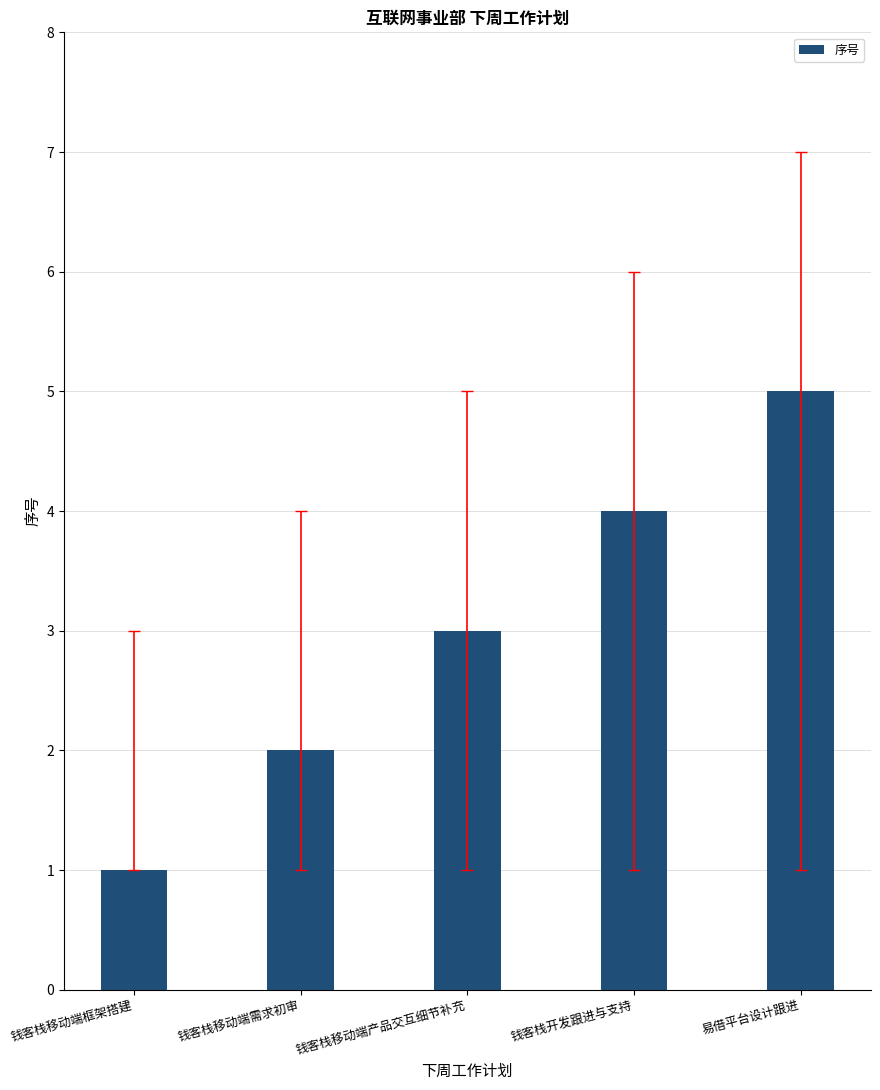

Rank the categories by value from lowest to highest.

钱客栈移动端框架搭建, 钱客栈移动端需求初审, 钱客栈移动端产品交互细节补充, 钱客栈开发跟进与支持, 易借平台设计跟进